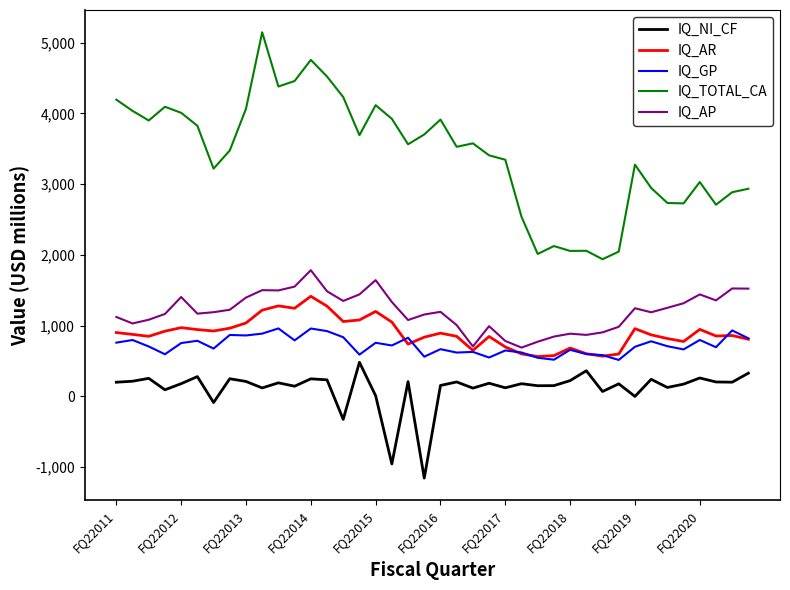

What is the maximum value for IQ_AR?

1415.1